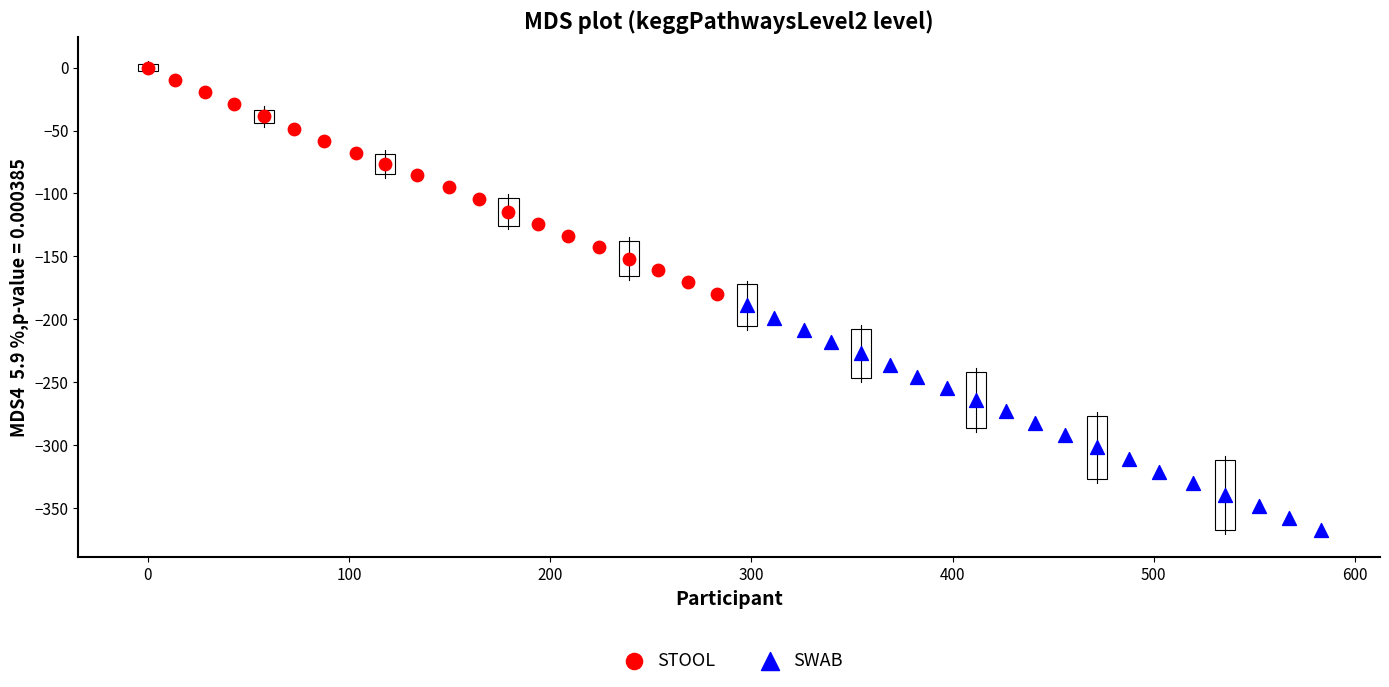

Which series has the largest Y range (max minus min)?

STOOL